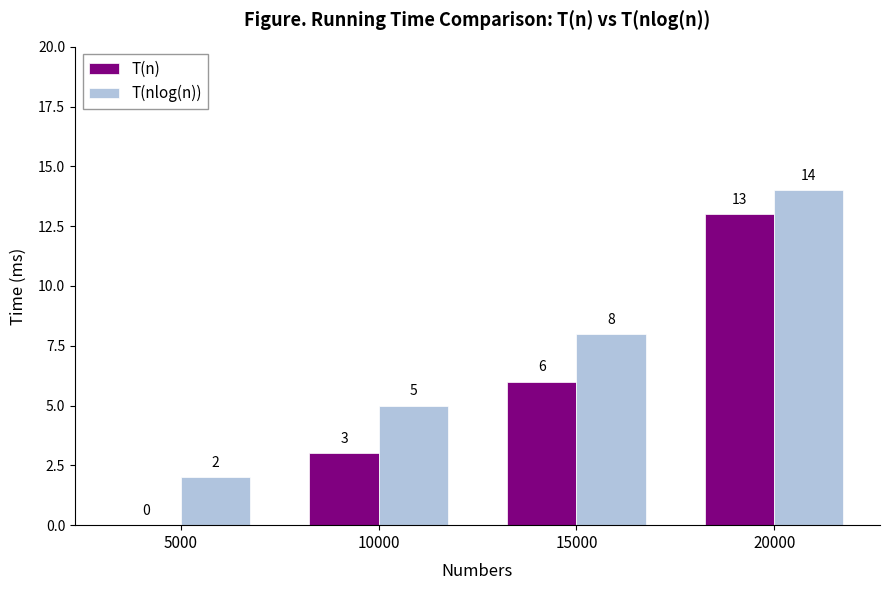

What are all the series names shown in the legend?

T(n), T(nlog(n))